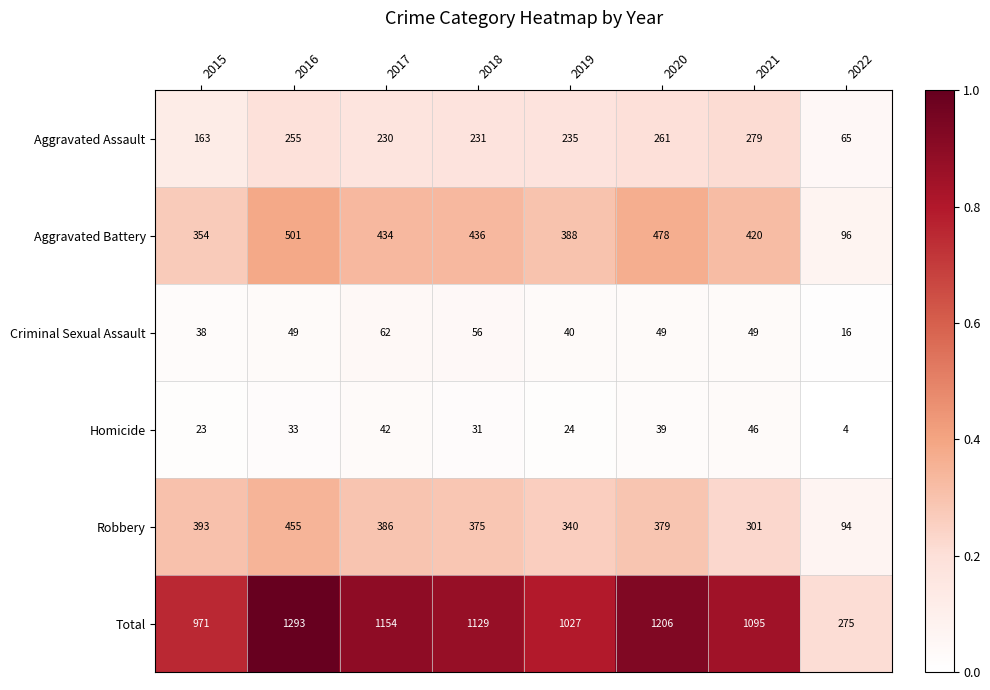

The value of Total at 2015 is 1313. True or false?

False